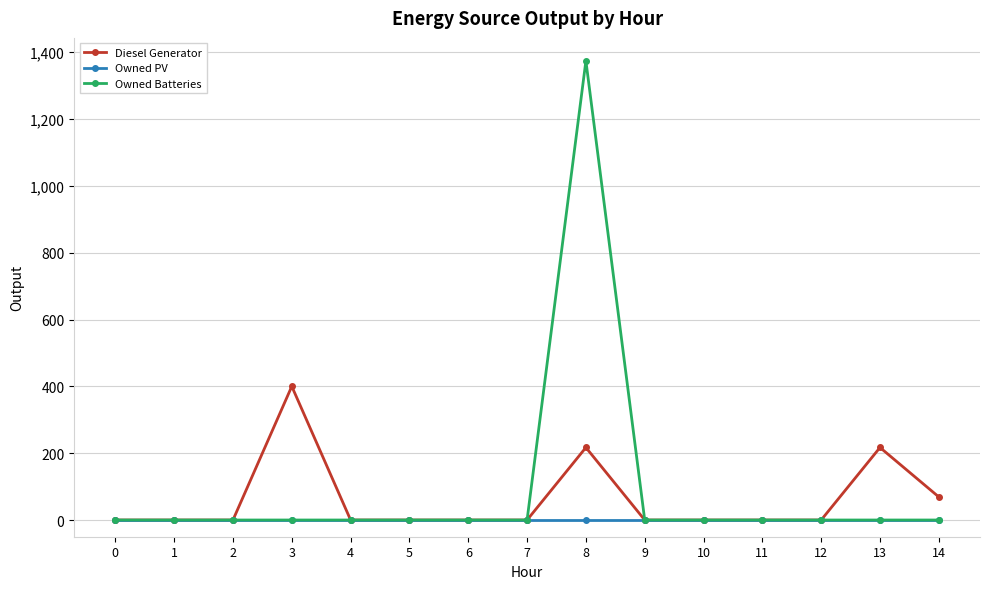

At which label does Diesel Generator reach its peak?

3